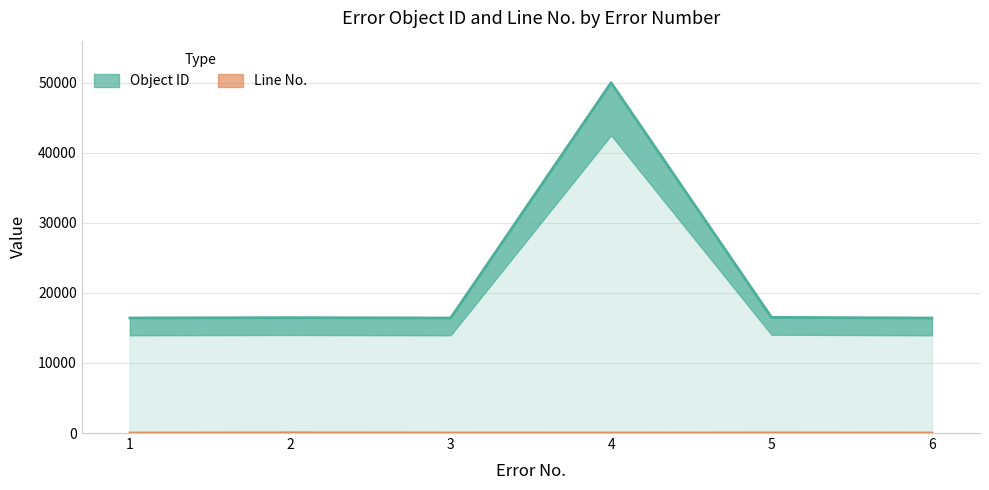

Read the Line No. value at 6, to the nearest 5.

5